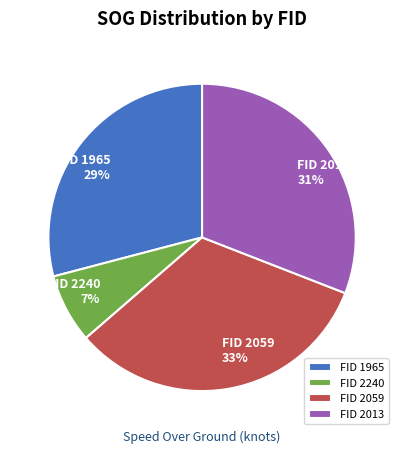

Combined, do FID 2240 and FID 2059 account for over 50%?

No